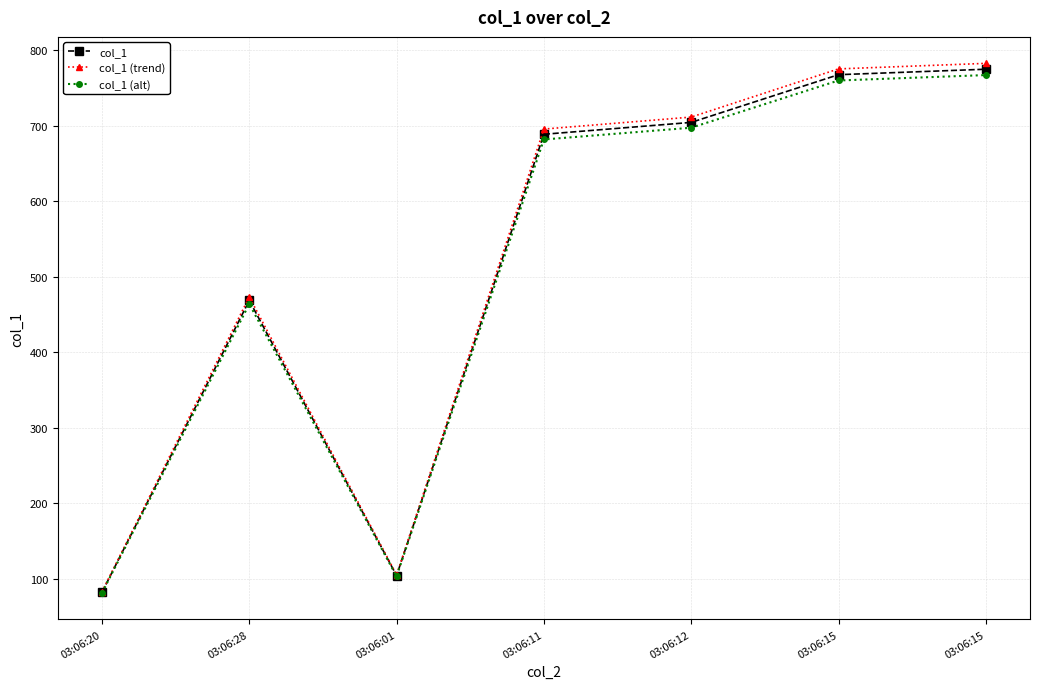

How many data points in col_1 (trend) are above 695?

4